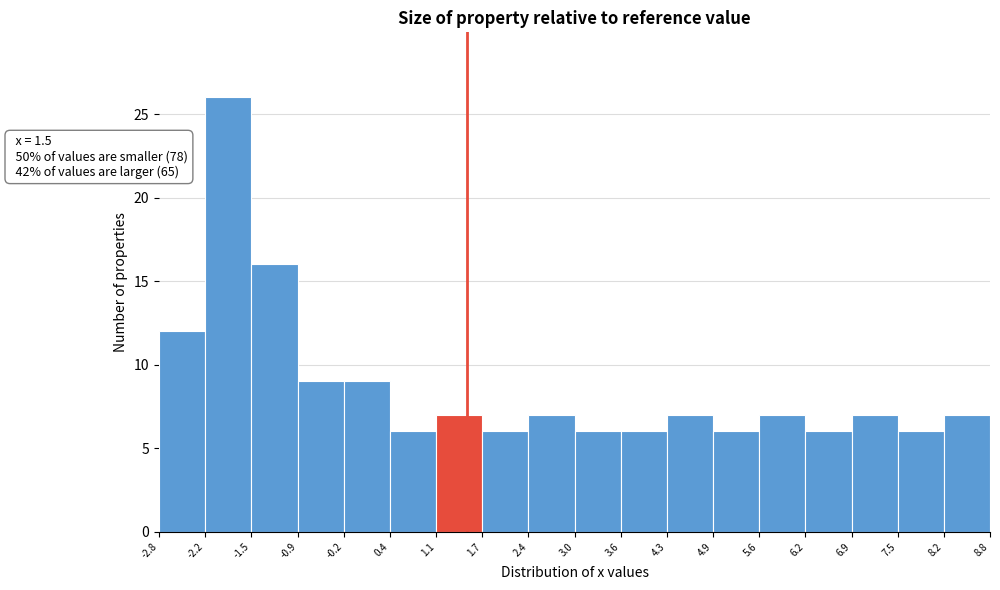

Which range on the x-axis has the tallest bar?

-2.2 to -1.5